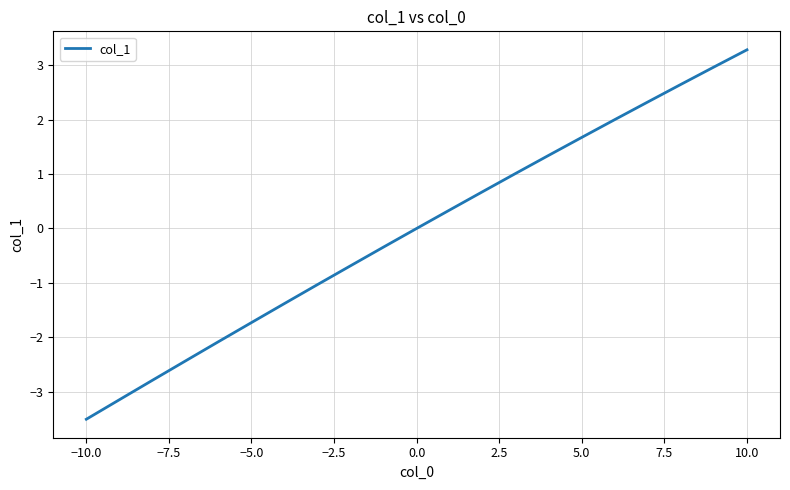

What is the difference between the maximum and minimum values?

6.8